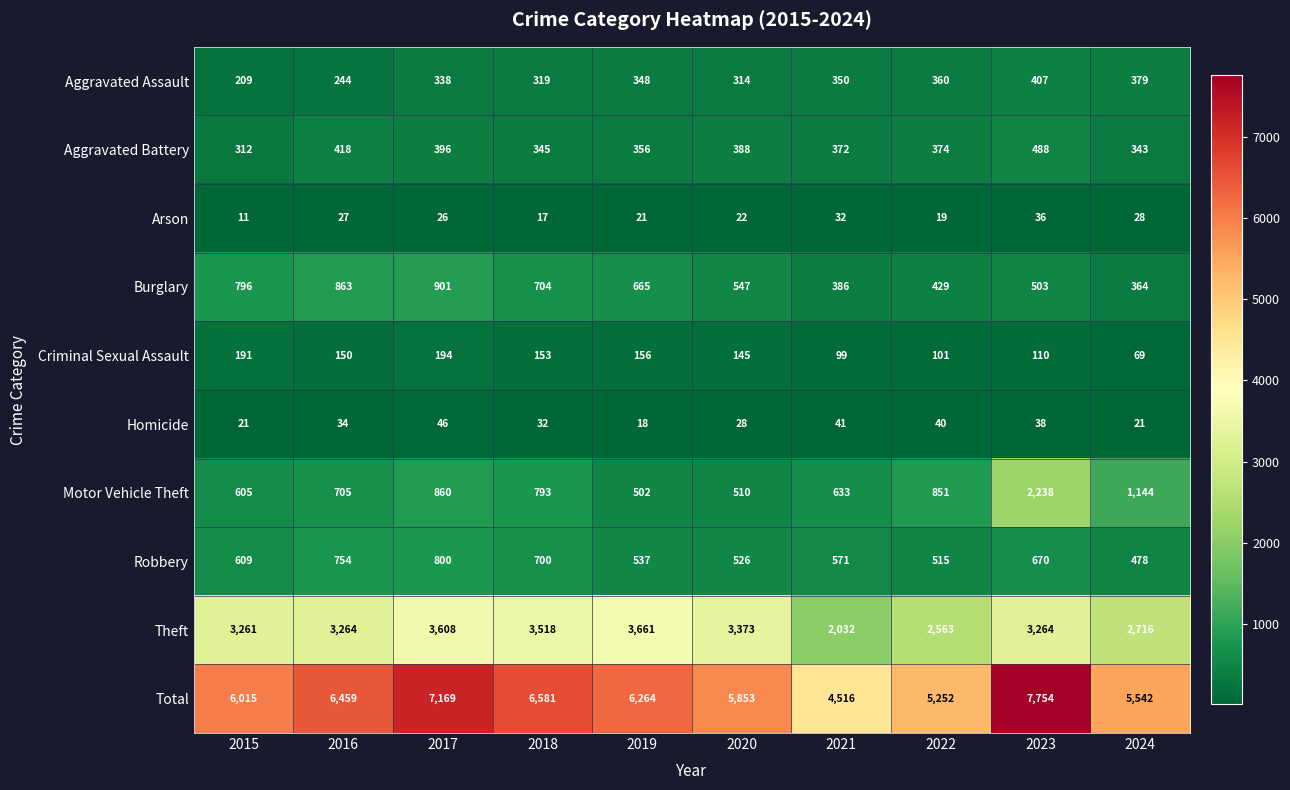

Rank the series by their maximum value, from lowest to highest.

Arson, Homicide, Criminal Sexual Assault, Aggravated Assault, Aggravated Battery, Robbery, Burglary, Motor Vehicle Theft, Theft, Total